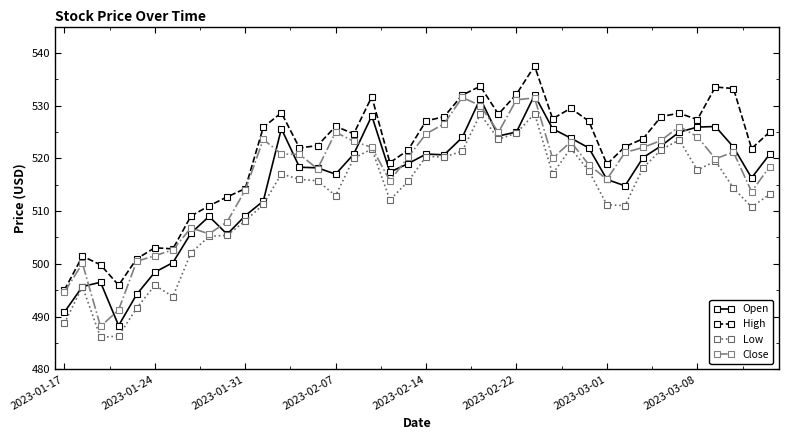

Which series has the largest total across all categories?

High